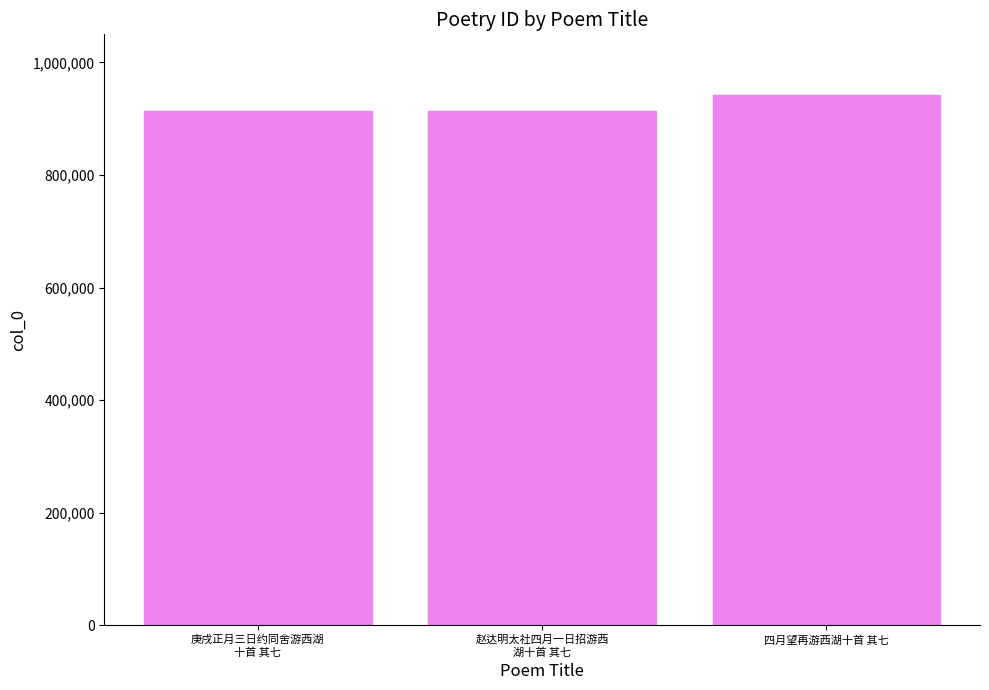

What is the ratio of the value at 四月望再游西湖十首 其七 to the value at 庚戌正月三日约同舍游西湖
十首 其七?

1.0